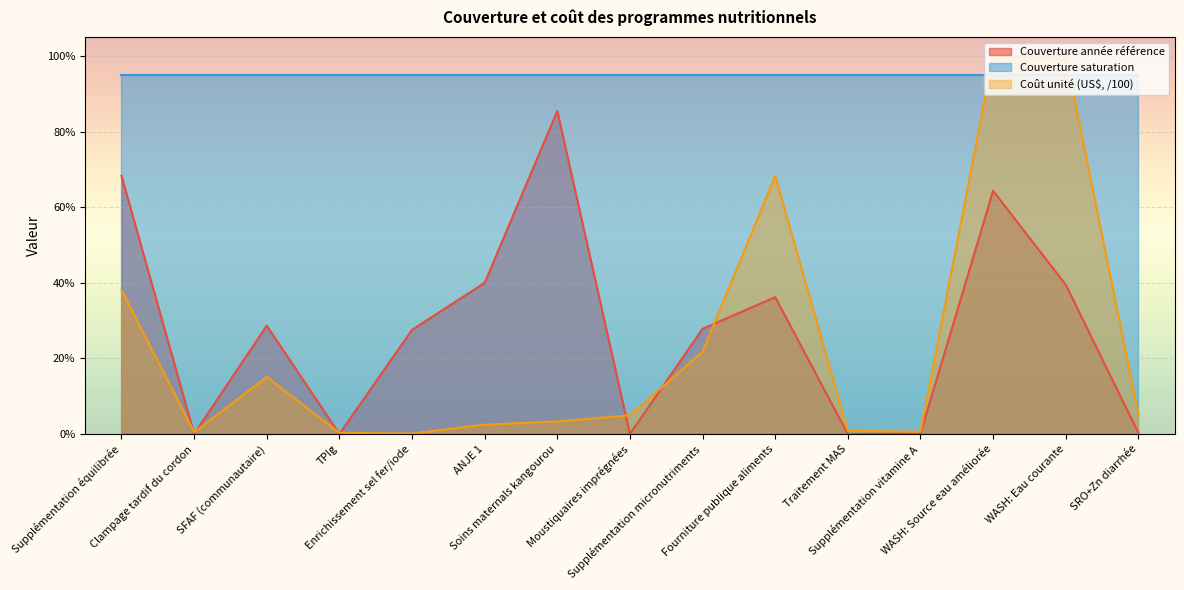

What is the difference between the Couverture année référence values at Supplémentation vitamine A and Fourniture publique aliments?

0.4